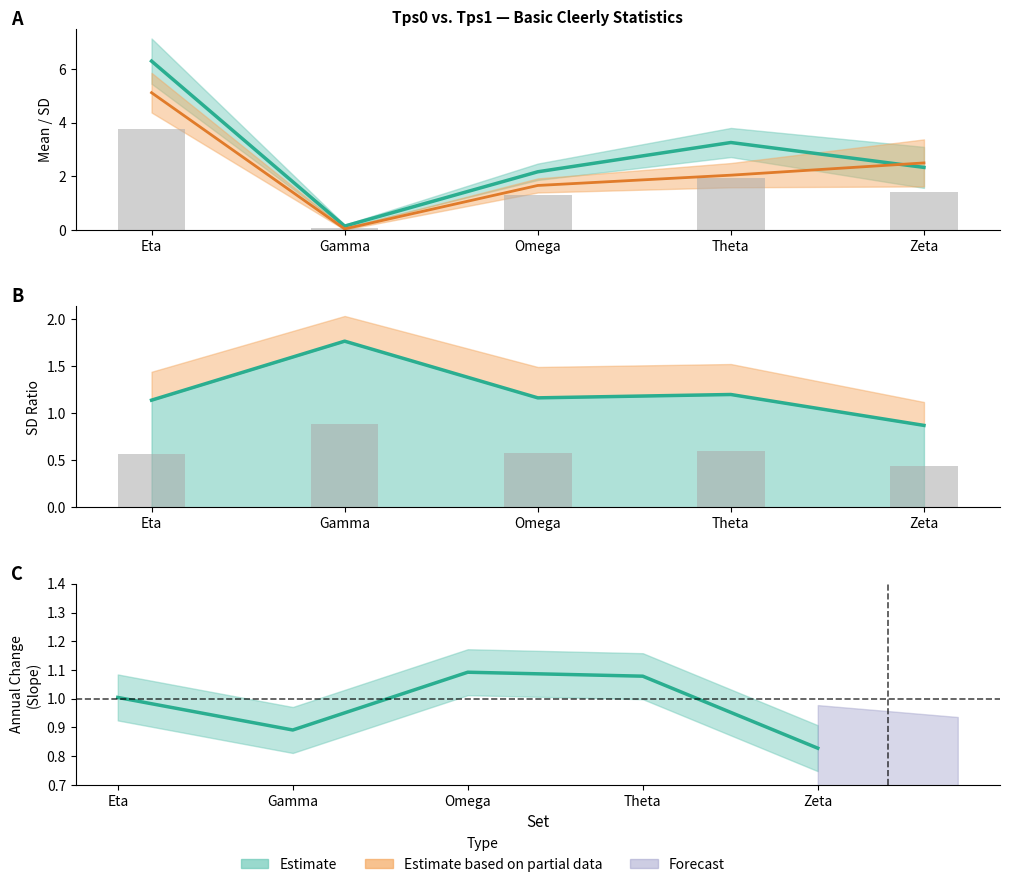

How many categories are shown in the chart?

5